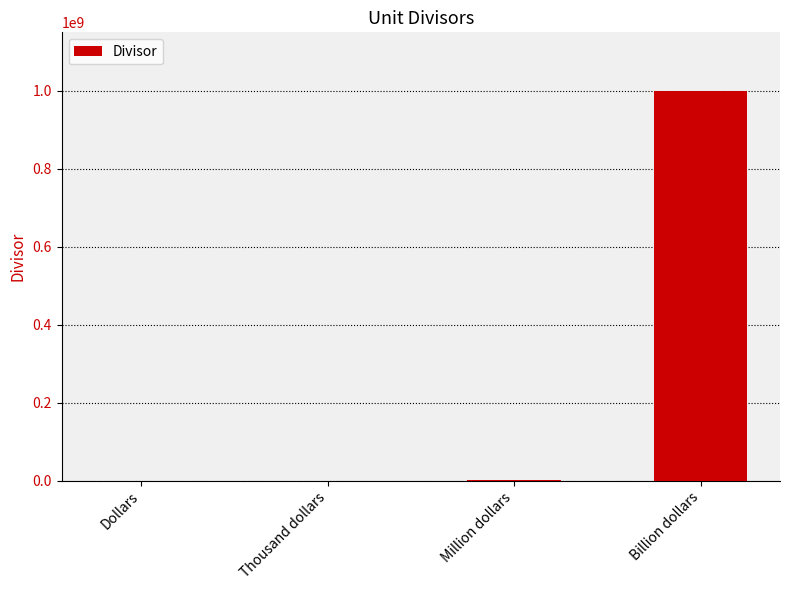

The value at Thousand dollars is 1000. True or false?

True